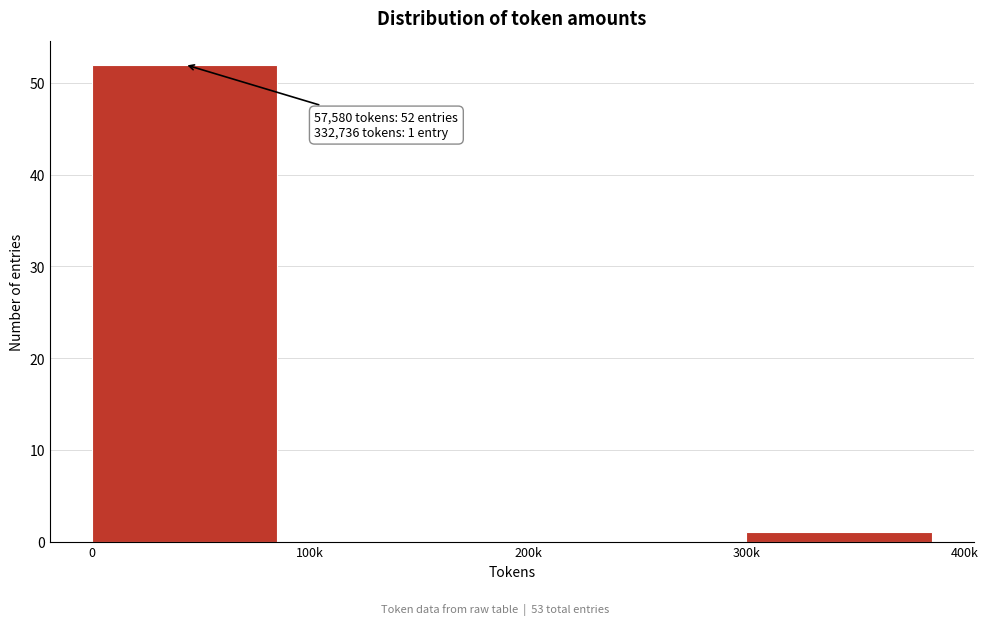

Reading right to left, transcribe all the data shown in this chart.

300k=1	200k=0	100k=0	0=52